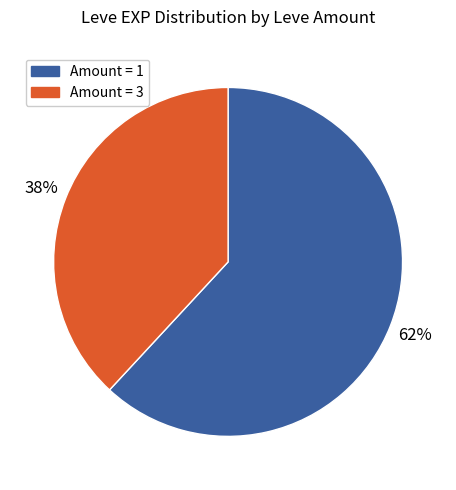

Is there a majority slice in this chart?

Yes